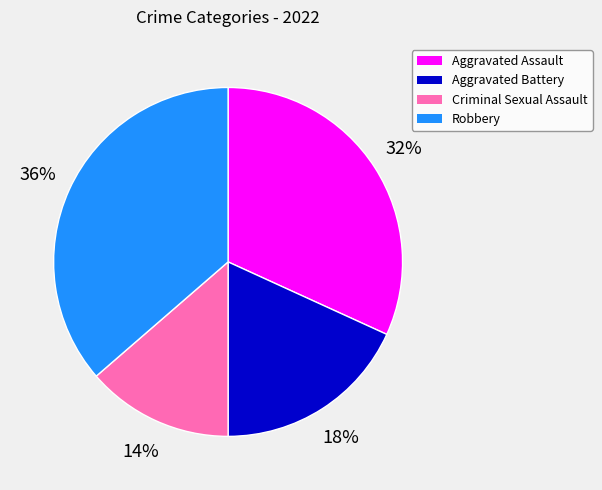

Is it true that Aggravated Assault is 32% of the pie?

True